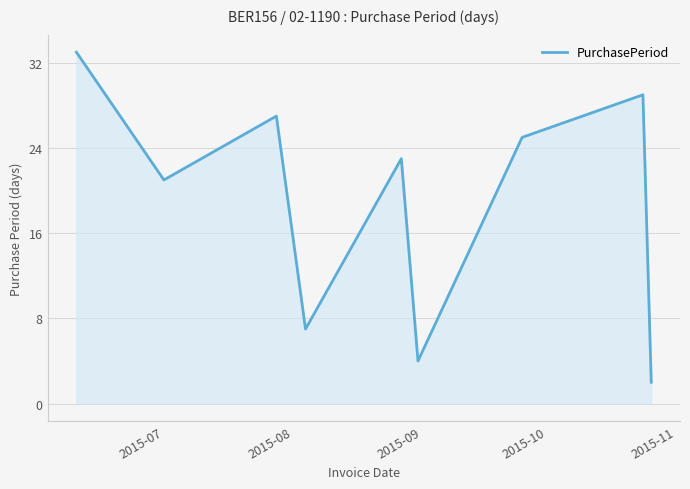

How many series are shown in this chart?

1